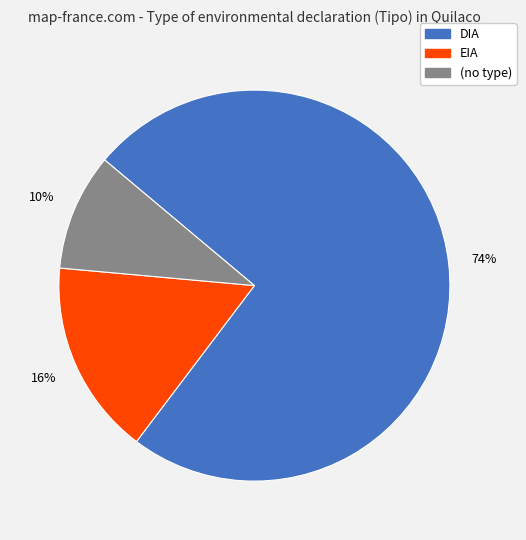

Does any single category account for the majority?

Yes